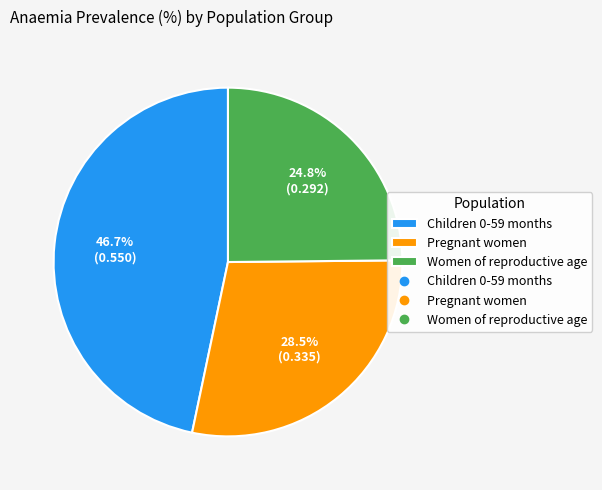

Is there a majority slice in this chart?

No